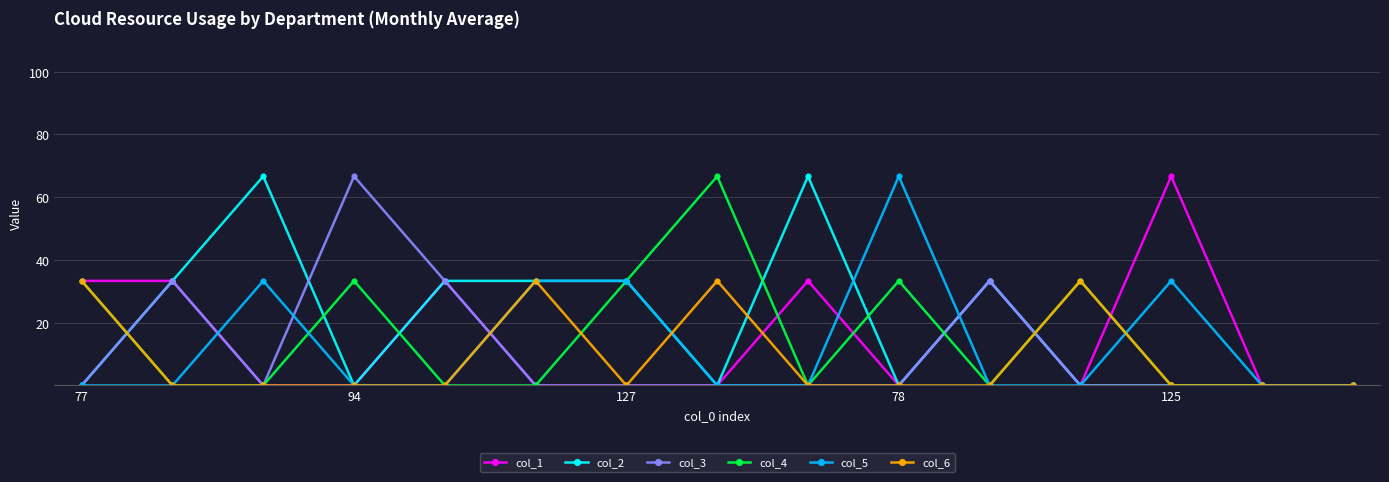

Which series has the largest total across all categories?

col_2